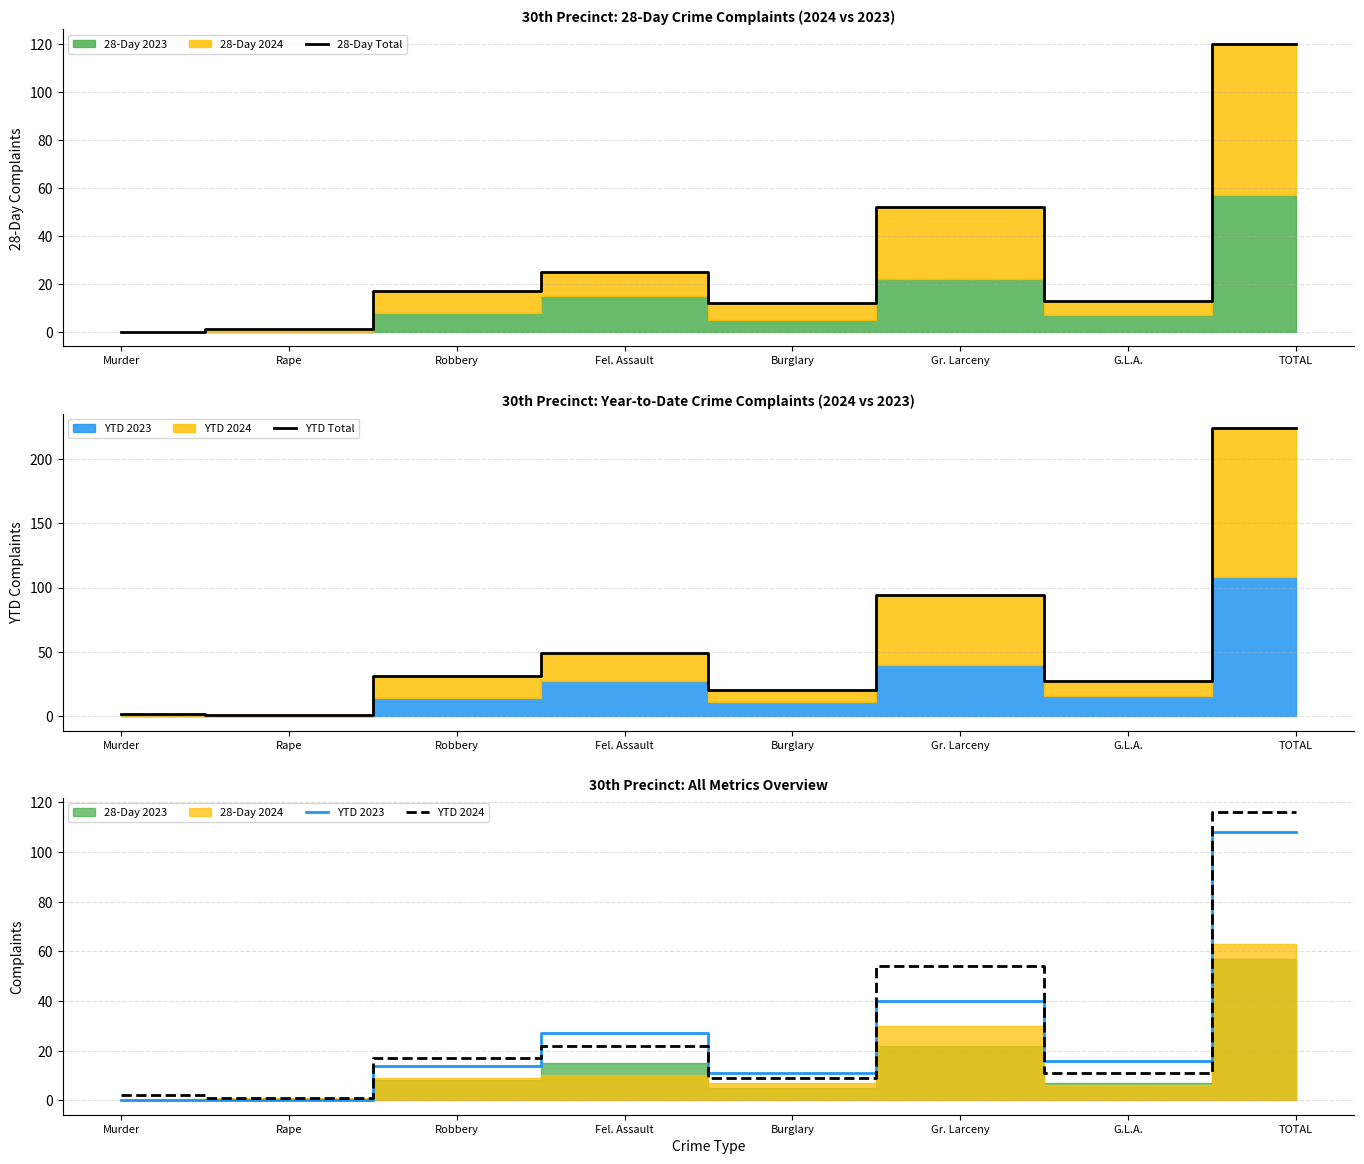

Between G.L.A. and Burglary, which is larger?

G.L.A.